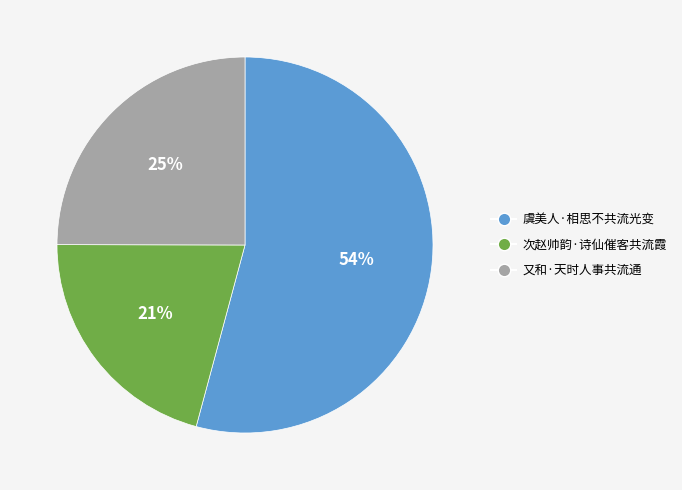

Rank the categories by value from lowest to highest.

次赵帅韵·诗仙催客共流霞, 又和·天时人事共流通, 虞美人·相思不共流光变